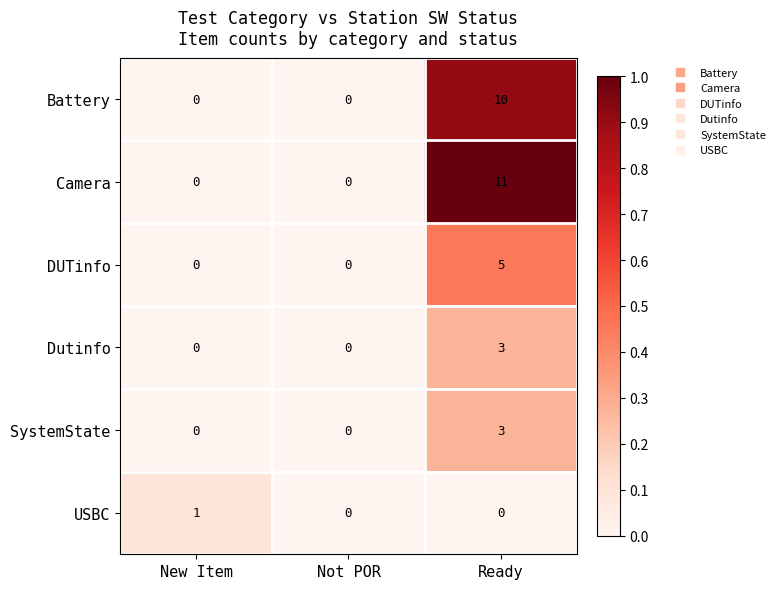

Which series changed the most between New Item and Ready?

Camera